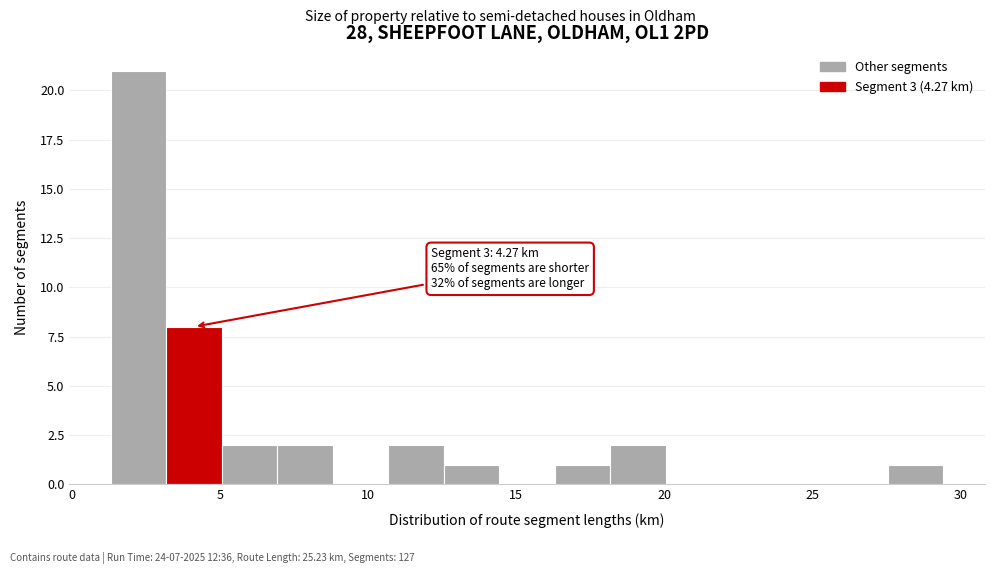

Around what value on the x-axis is the tallest bar? Give the approximate position of its centre, as read against the axis.

2.5